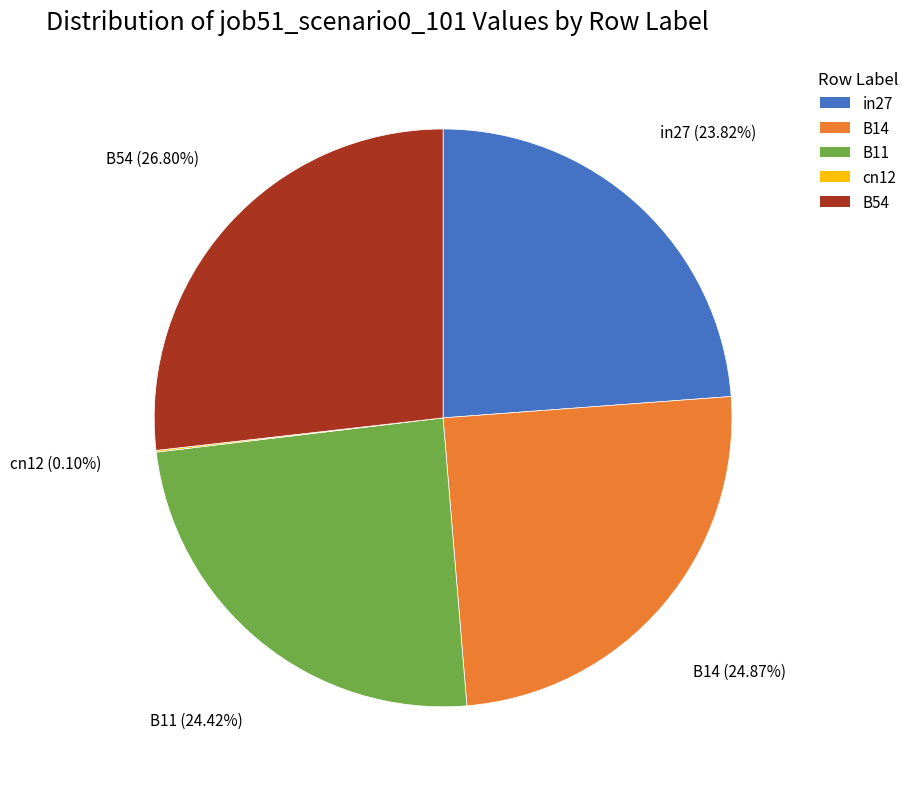

Is B54 the majority of the pie?

No